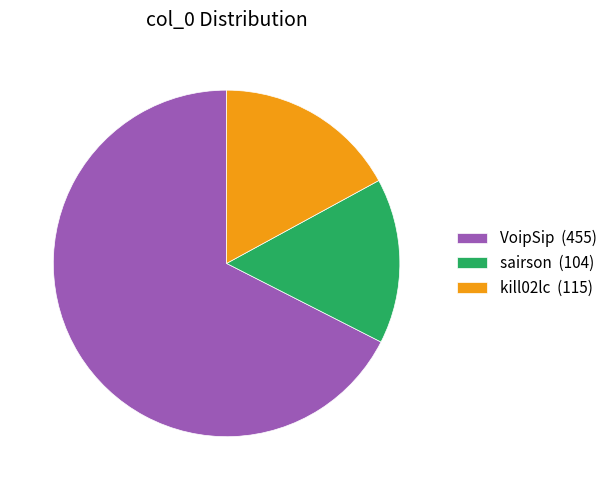

Rank the categories by value from highest to lowest.

VoipSip (455), kill02lc (115), sairson (104)